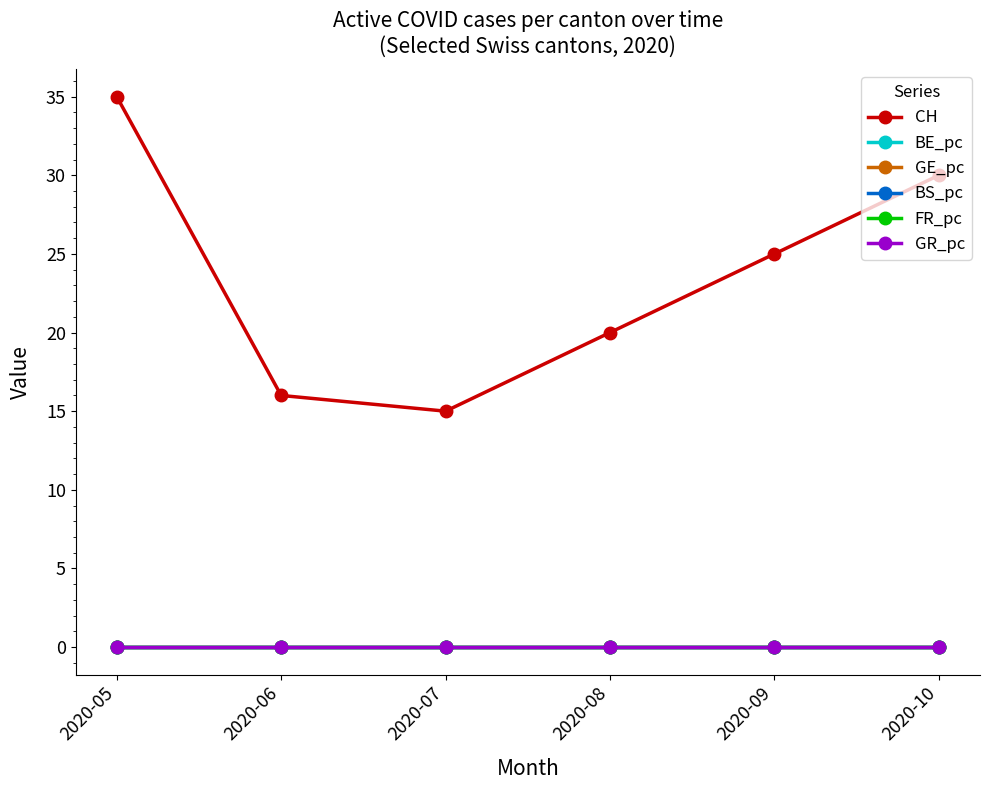

What are all the series names shown in the legend?

CH, BE_pc, GE_pc, BS_pc, FR_pc, GR_pc